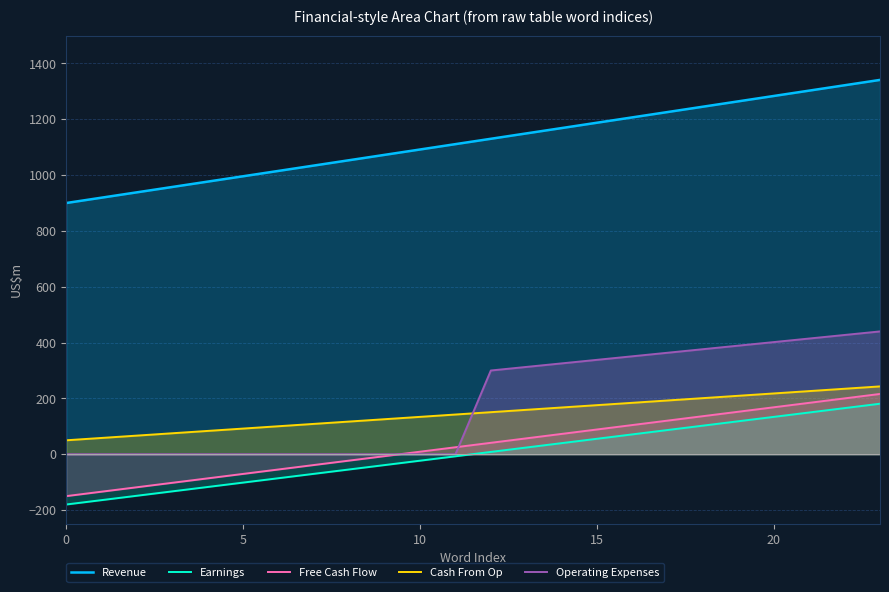

What is the spread (max minus min) of values at 20?

1149.6